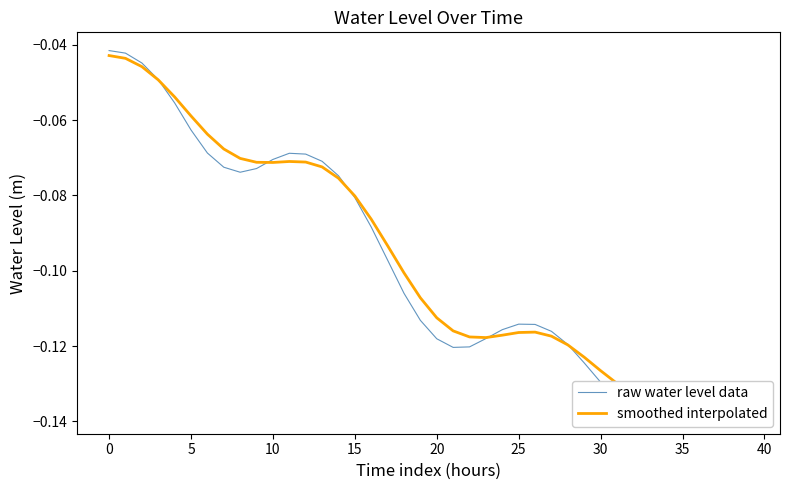

Reading left to right, what are all the values shown in this chart?

raw water level data: -0.0	-0.0	-0.0	-0.0	-0.1	-0.1	-0.1	-0.1	-0.1	-0.1	-0.1	-0.1	-0.1	-0.1	-0.1	-0.1	-0.1	-0.1	-0.1	-0.1	-0.1	-0.1	-0.1	-0.1	-0.1	-0.1	-0.1	-0.1	-0.1	-0.1	-0.1	-0.1	-0.1	-0.1	-0.1	-0.1	-0.1	-0.1	-0.1	-0.1
smoothed interpolated: -0.0	-0.0	-0.0	-0.0	-0.1	-0.1	-0.1	-0.1	-0.1	-0.1	-0.1	-0.1	-0.1	-0.1	-0.1	-0.1	-0.1	-0.1	-0.1	-0.1	-0.1	-0.1	-0.1	-0.1	-0.1	-0.1	-0.1	-0.1	-0.1	-0.1	-0.1	-0.1	-0.1	-0.1	-0.1	-0.1	-0.1	-0.1	-0.1	-0.1